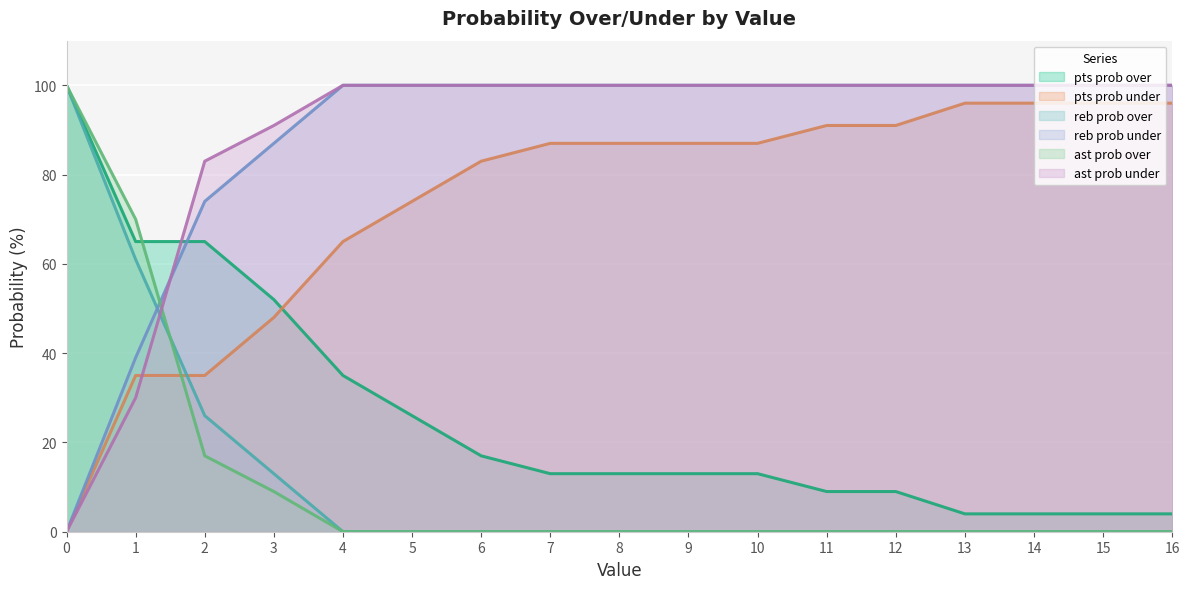

Reading left to right, transcribe all the data shown in this chart.

pts prob over: 0=100	1=65	2=65	3=52	4=35	5=26	6=17	7=13	8=13	9=13	10=13	11=9	12=9	13=4	14=4	15=4	16=4
pts prob under: 0=0	1=35	2=35	3=48	4=65	5=74	6=83	7=87	8=87	9=87	10=87	11=91	12=91	13=96	14=96	15=96	16=96
reb prob over: 0=100	1=61	2=26	3=13	4=0	5=0	6=0	7=0	8=0	9=0	10=0	11=0	12=0	13=0	14=0	15=0	16=0
reb prob under: 0=0	1=39	2=74	3=87	4=100	5=100	6=100	7=100	8=100	9=100	10=100	11=100	12=100	13=100	14=100	15=100	16=100
ast prob over: 0=100	1=70	2=17	3=9	4=0	5=0	6=0	7=0	8=0	9=0	10=0	11=0	12=0	13=0	14=0	15=0	16=0
ast prob under: 0=0	1=30	2=83	3=91	4=100	5=100	6=100	7=100	8=100	9=100	10=100	11=100	12=100	13=100	14=100	15=100	16=100